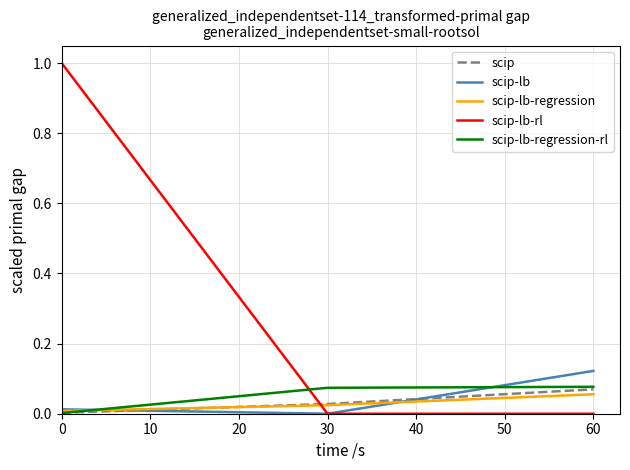

What is the sum of all scip-lb-rl values?

1.0